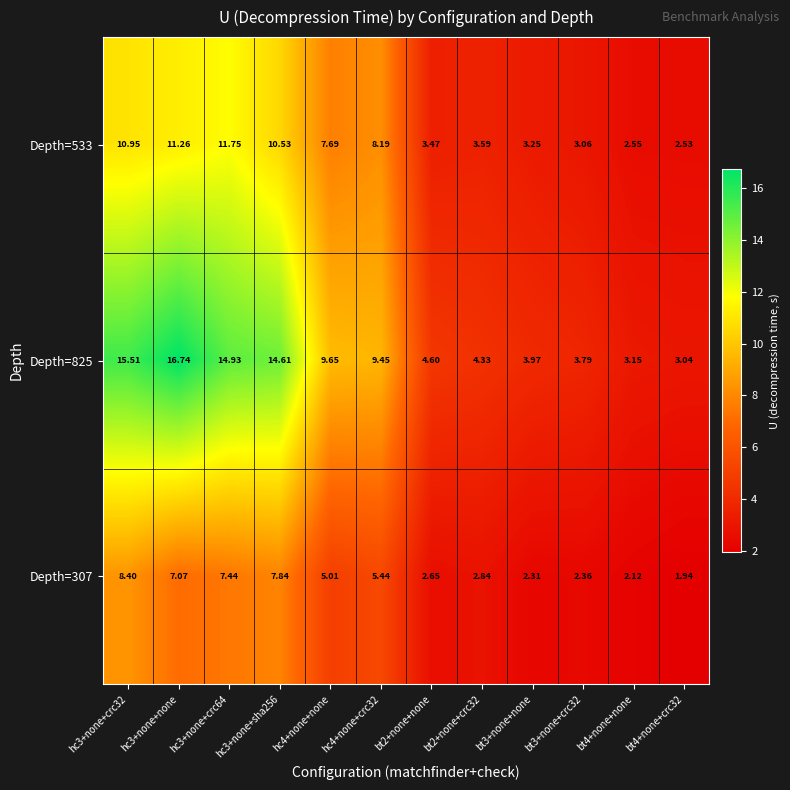

How many series are shown in this chart?

3